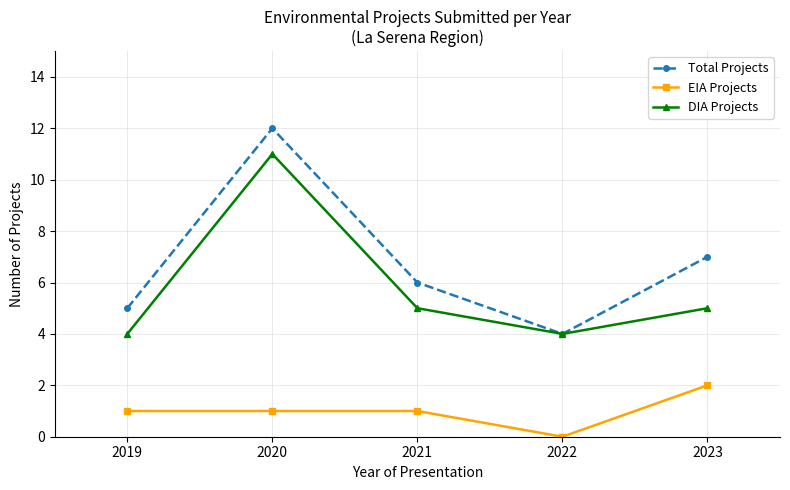

The value of EIA Projects at 2022 is 0. True or false?

True